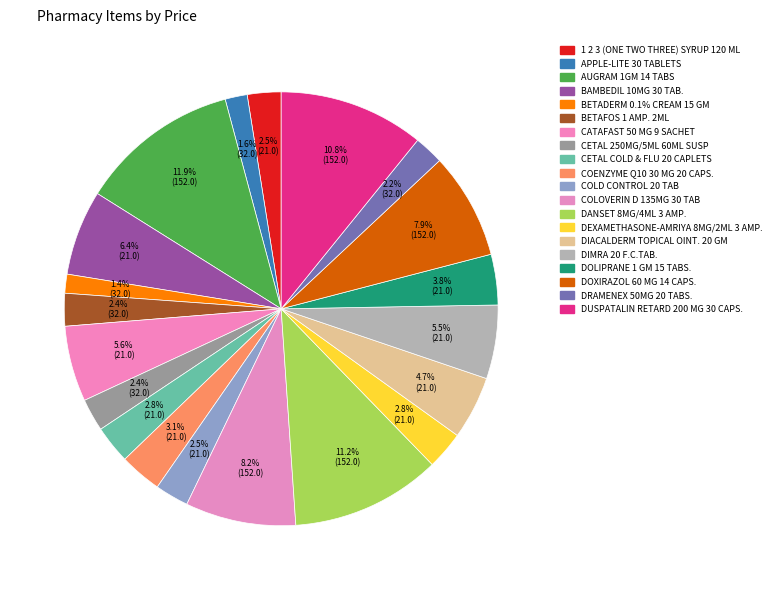

Which has a higher value, COLOVERIN D 135MG 30 TAB or DOXIRAZOL 60 MG 14 CAPS.?

COLOVERIN D 135MG 30 TAB